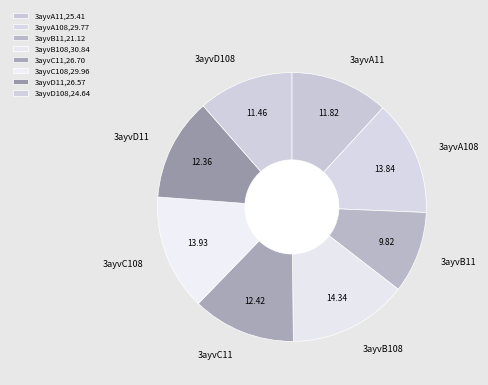

True or false: 3ayvA108 accounts for 14% of the total.

True